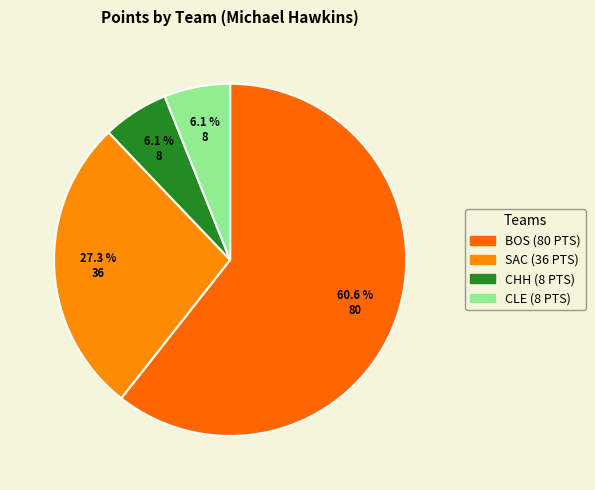

Approximately how many times larger is the value at BOS compared to CLE?

10.0